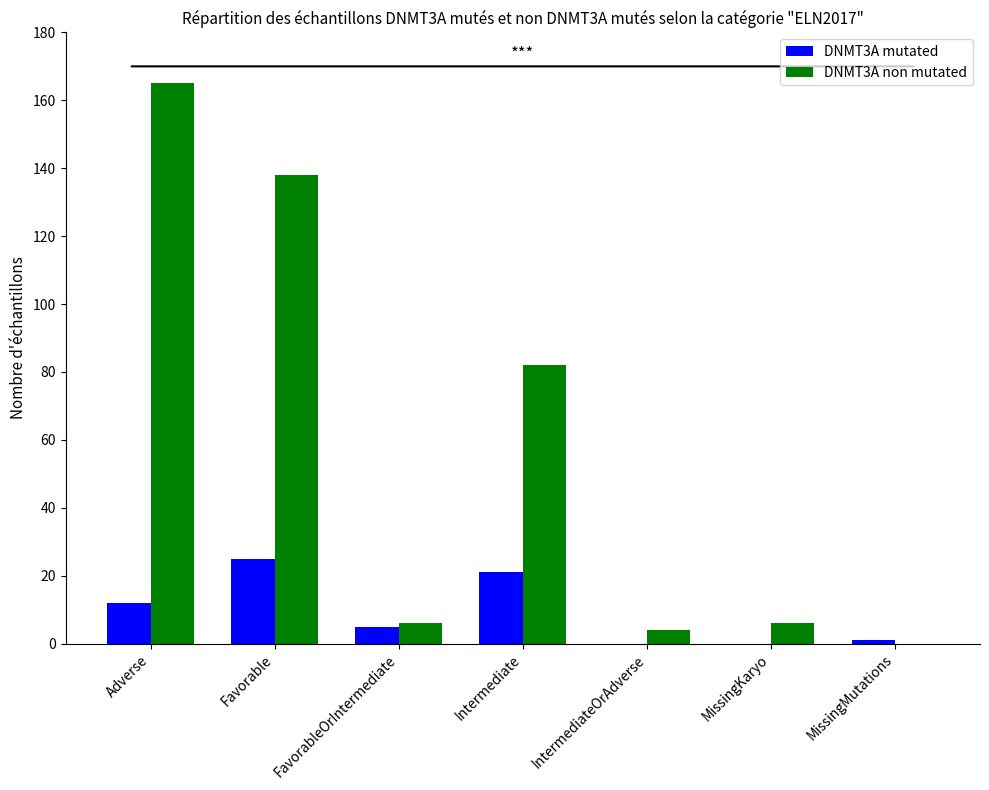

Between MissingKaryo and MissingMutations, which series saw the biggest shift?

DNMT3A non mutated